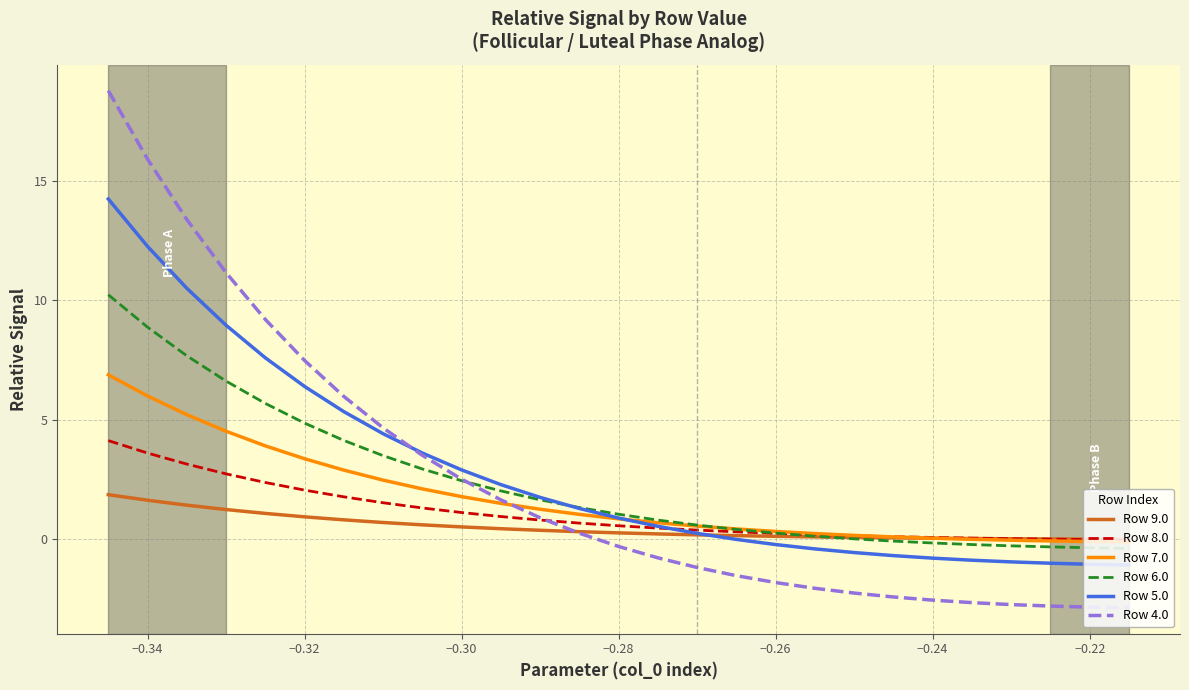

What is the lowest value of the Row 4.0 series?

-2.9